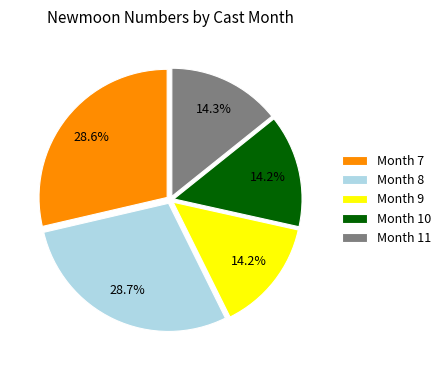

Which has a higher value, Month 7 or Month 11?

Month 7